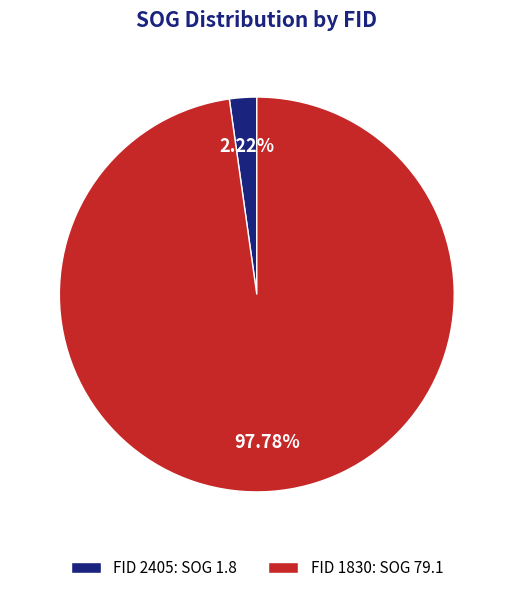

Rank the categories by value from lowest to highest.

FID 2405: SOG 1.8, FID 1830: SOG 79.1